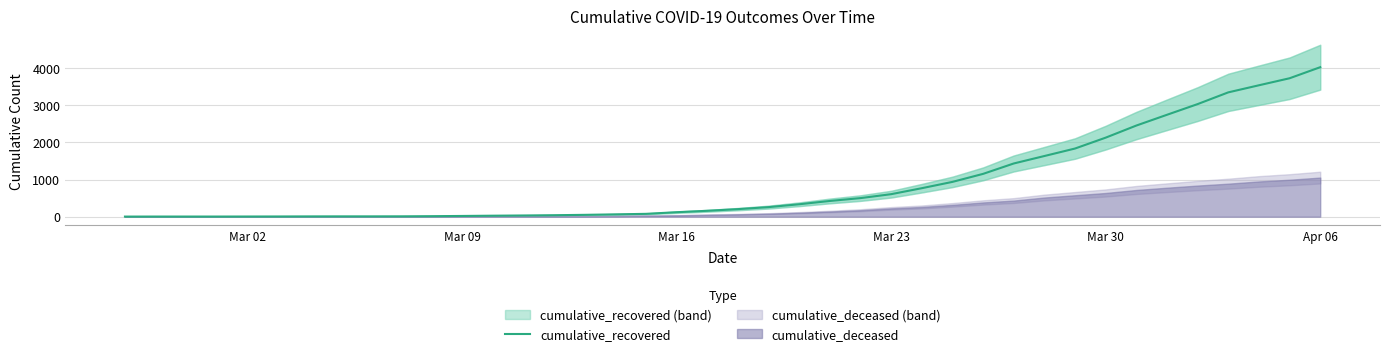

At which label does cumulative_recovered reach its peak?

Apr 06